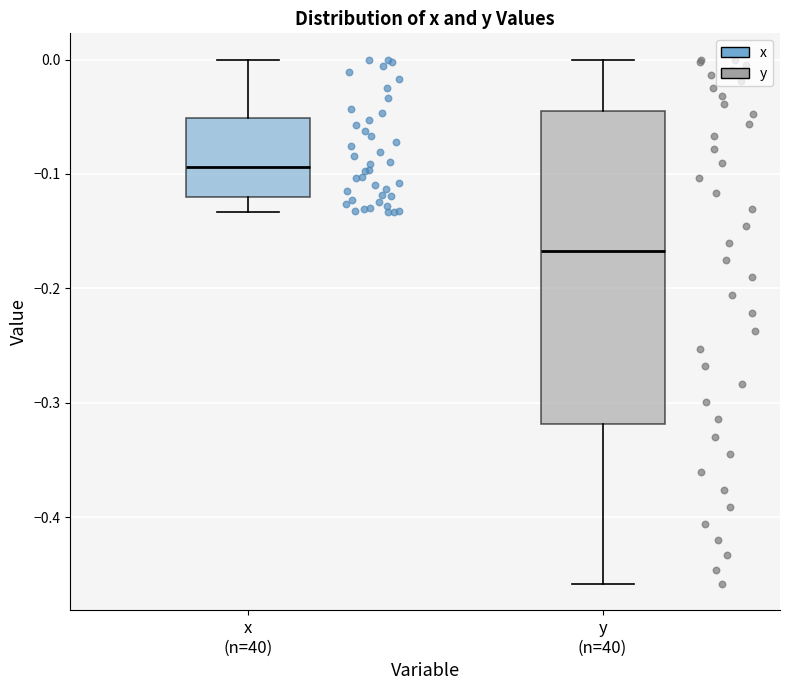

Reading left to right, read every box against the y-axis: the position of its median line, the range the box covers, and the ends of its whiskers. The values are not printed on the chart, so give them approximately, as read against the axis.

x (n=40): median -0.09, box -0.12 to -0.05, whiskers -0.13 to 0.00
y (n=40): median -0.17, box -0.32 to -0.05, whiskers -0.46 to 0.00